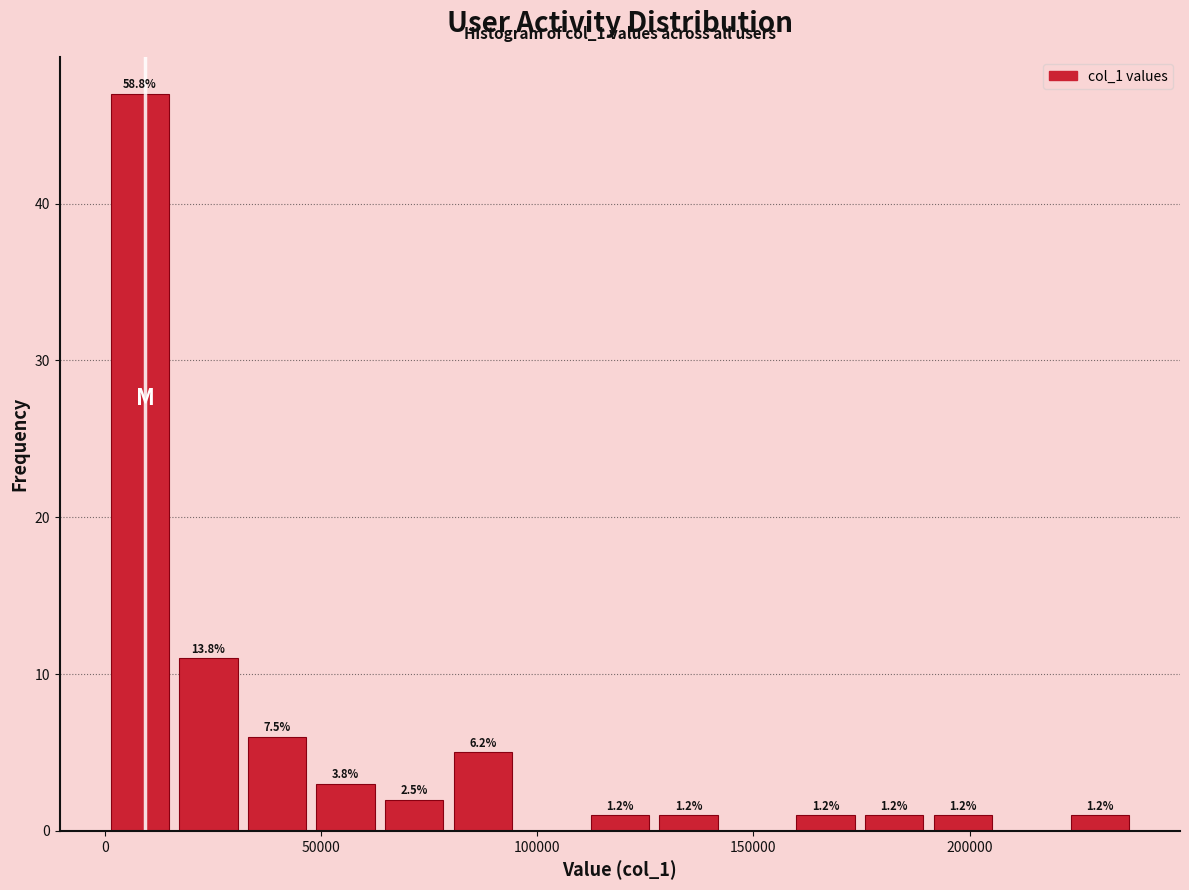

Read against the x-axis, roughly where is the centre of the tallest bar?

10000